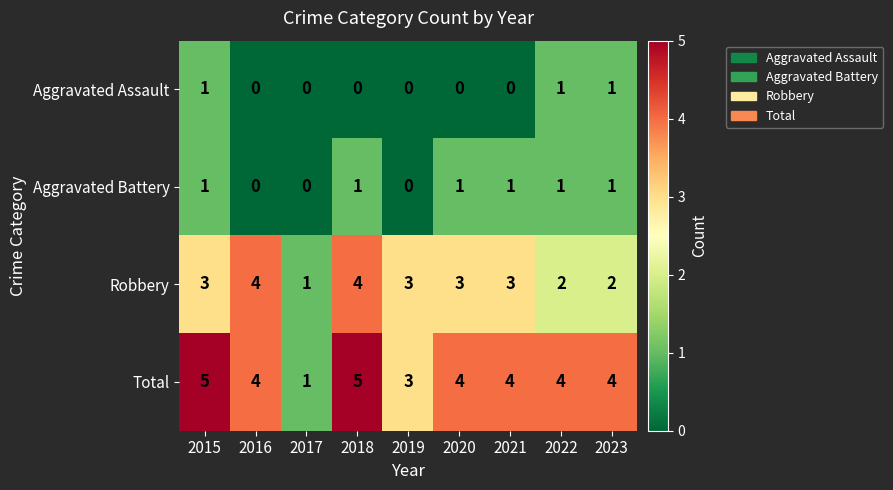

At how many categories does at least one series exceed 0?

9